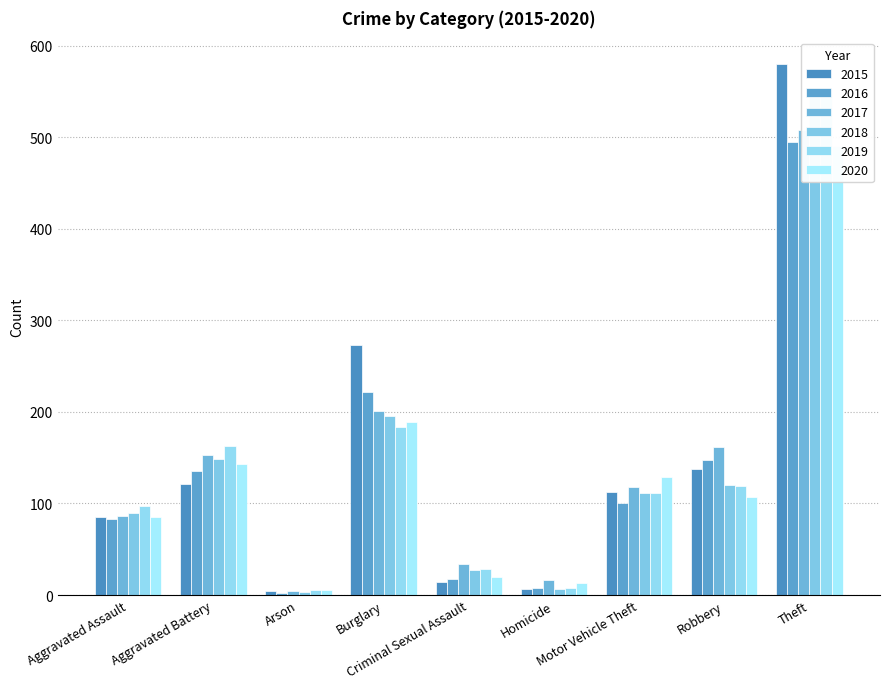

What is the difference between the 2016 values at Burglary and Motor Vehicle Theft?

122